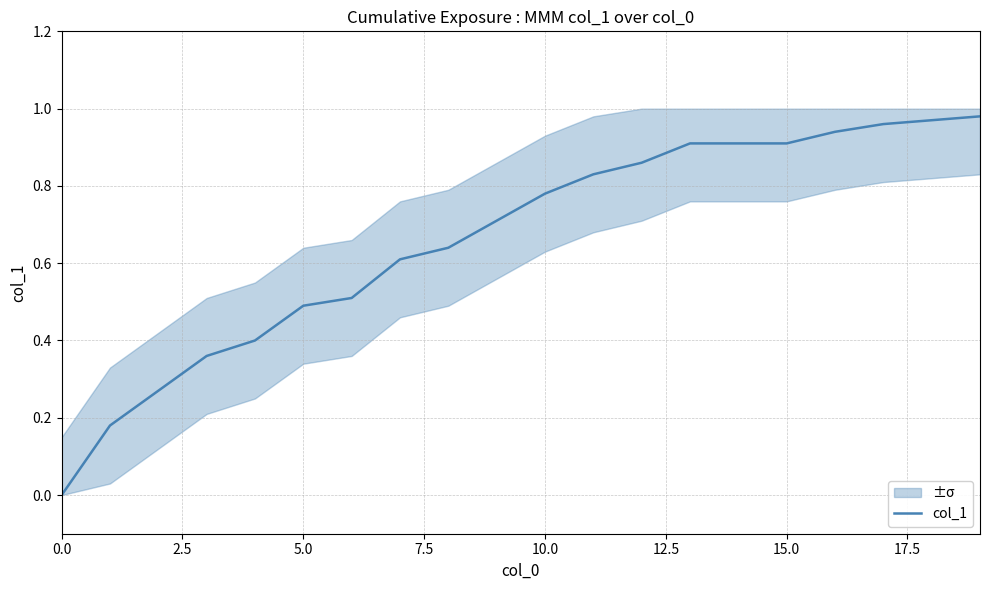

The col_1 series shows 1.2 at 15.0. True or false?

False